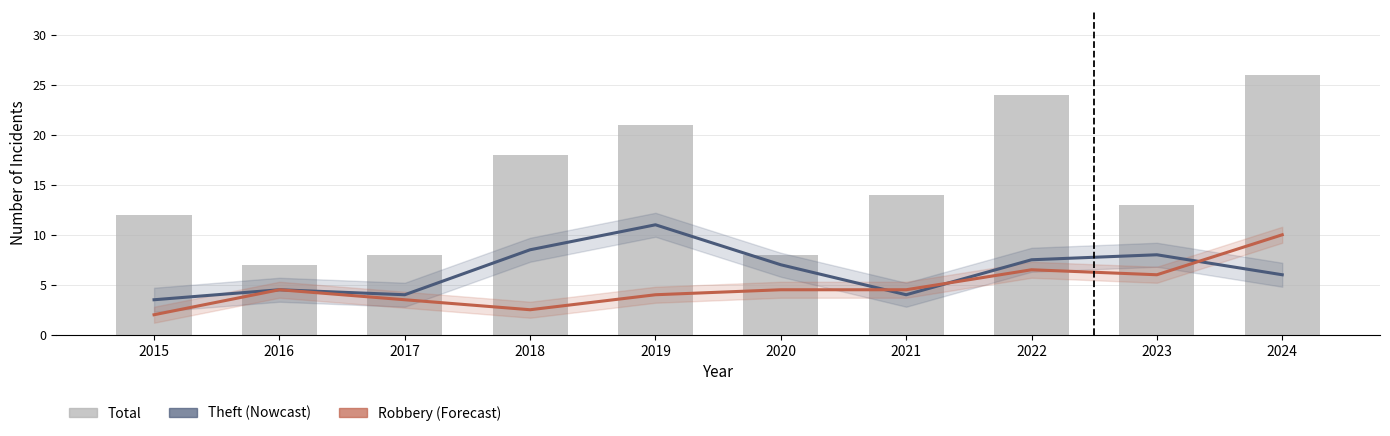

What is the difference between the second highest and minimum values in the Total series?

17.0